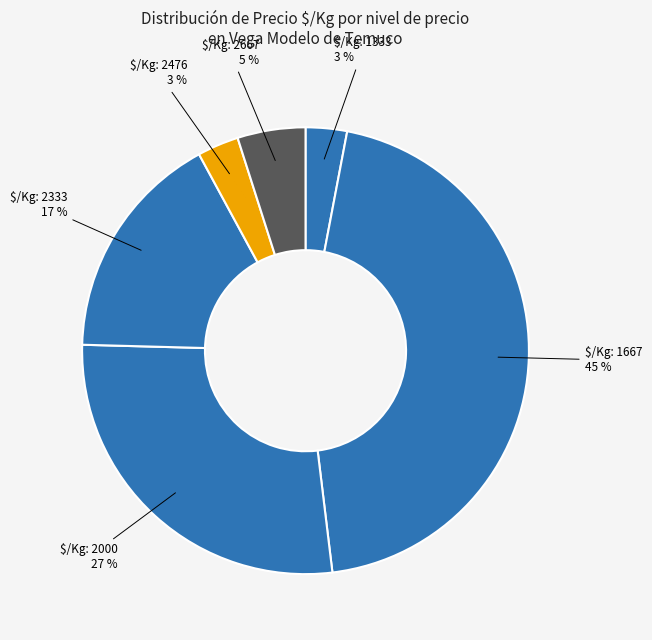

Count the number of slices in the pie.

6